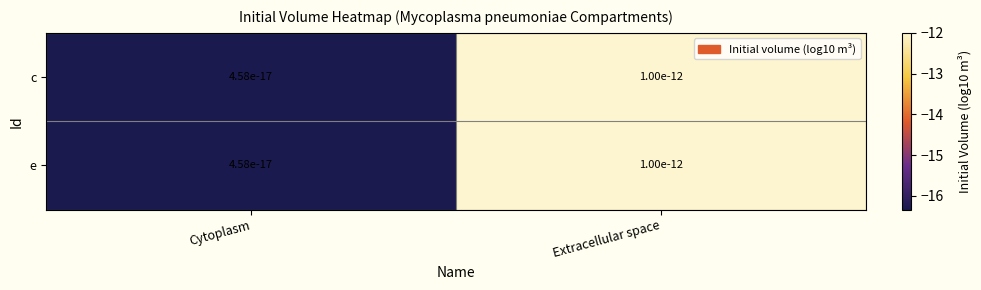

At Cytoplasm, list the series in order from smallest to largest.

c, e